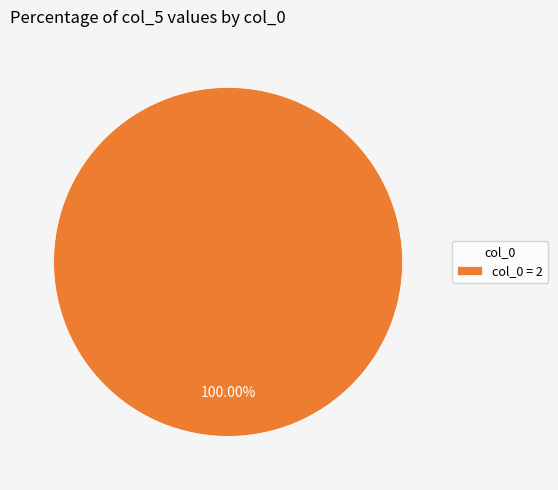

Rank the categories by value from highest to lowest.

col_0 = 2